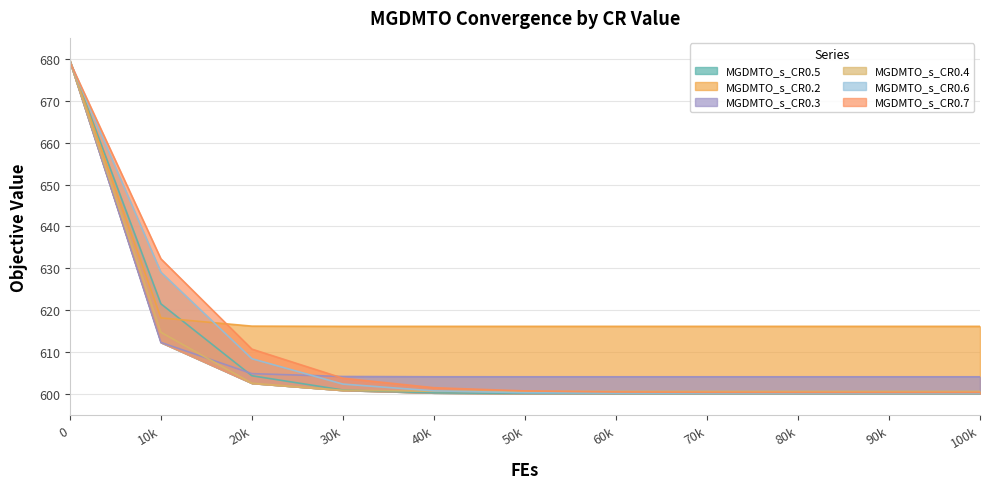

At which category does the chart reach its minimum across all series?

100k